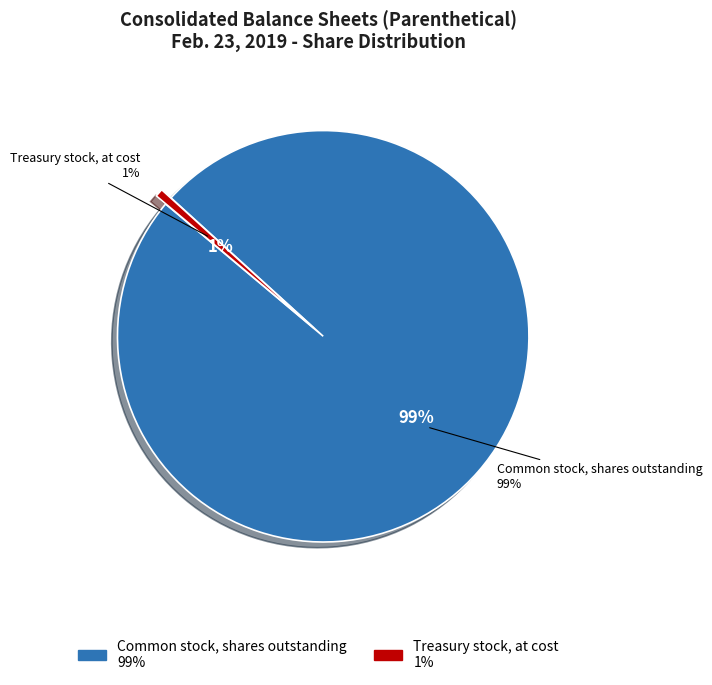

Which slice is the largest?

Common stock, shares outstanding